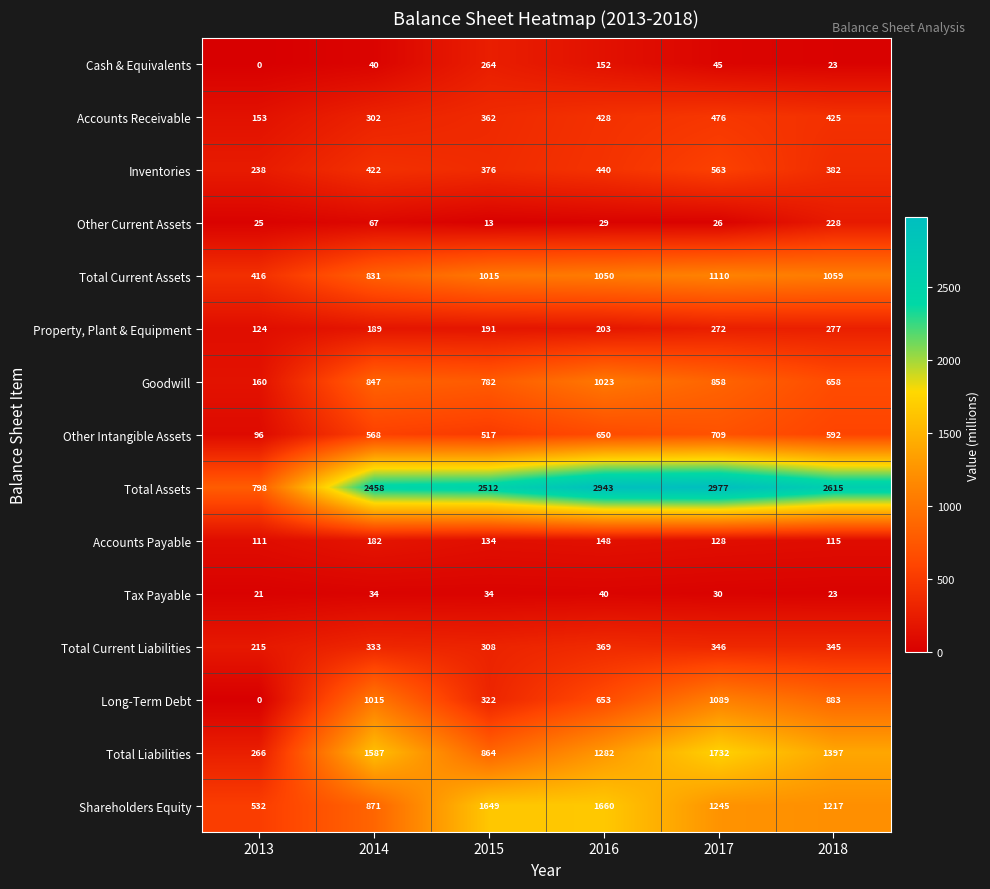

What is the spread (max minus min) of values at 2015?

2499